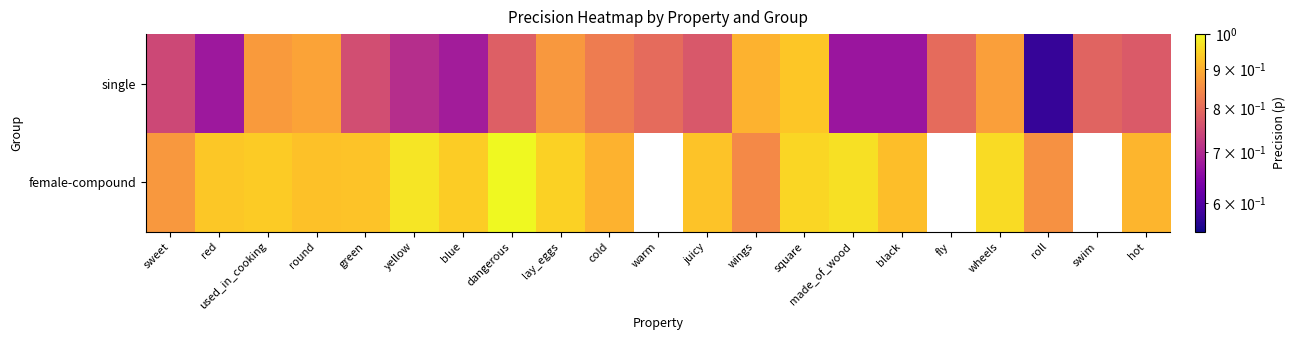

At which category does the chart reach its minimum across all series?

roll